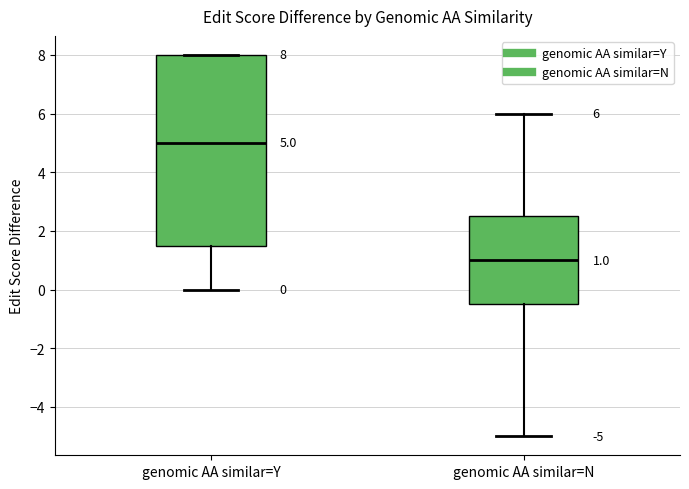

Which box's median line is the highest?

genomic AA similar=Y